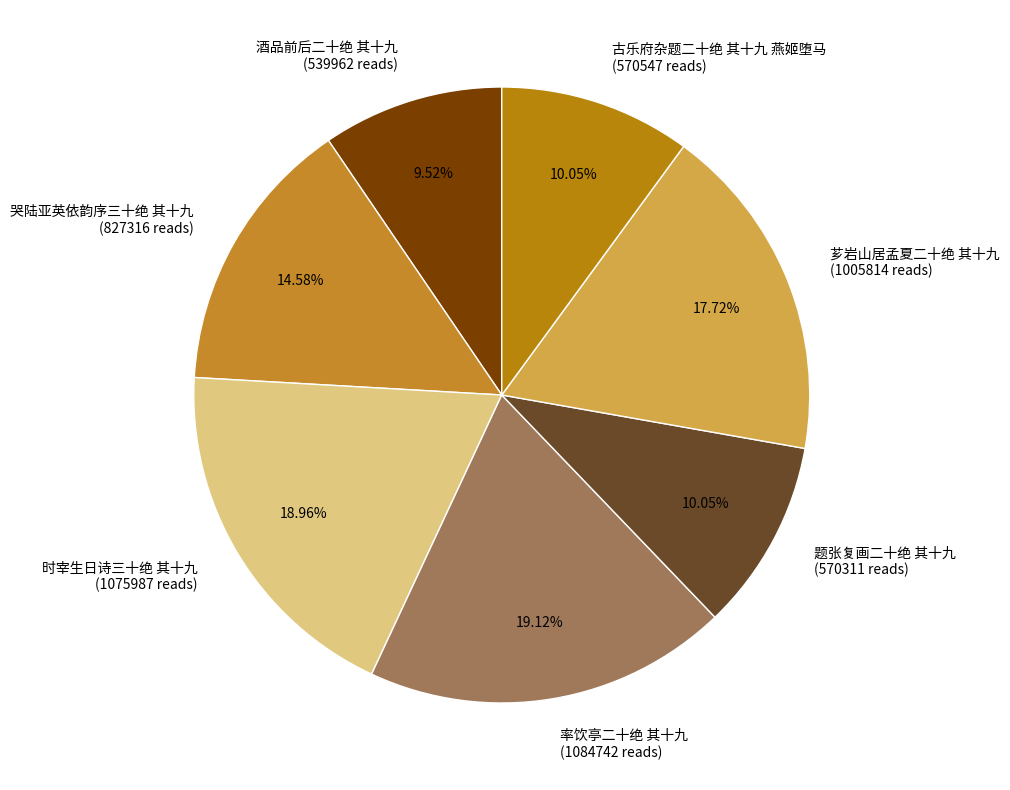

What is the ratio of the value at 芗岩山居孟夏二十绝 其十九 to the value at 率饮亭二十绝 其十九?

0.9